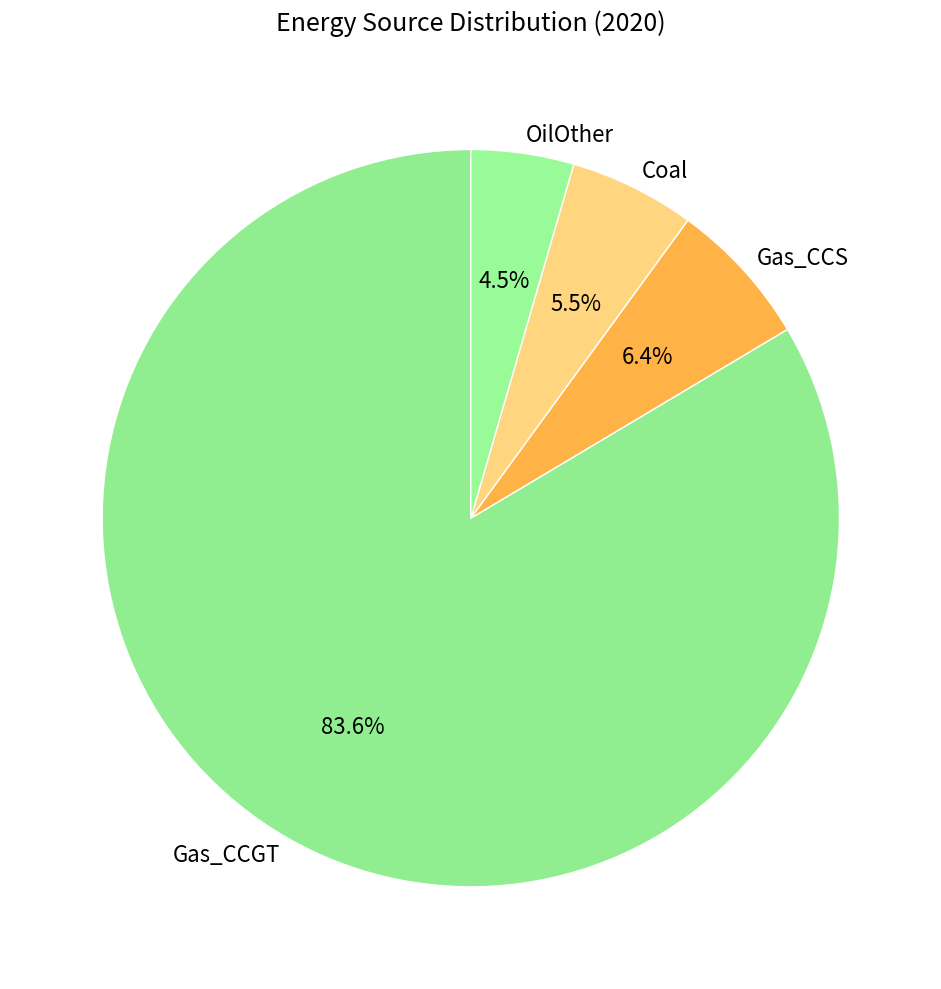

Between Coal and OilOther, which is larger?

Coal